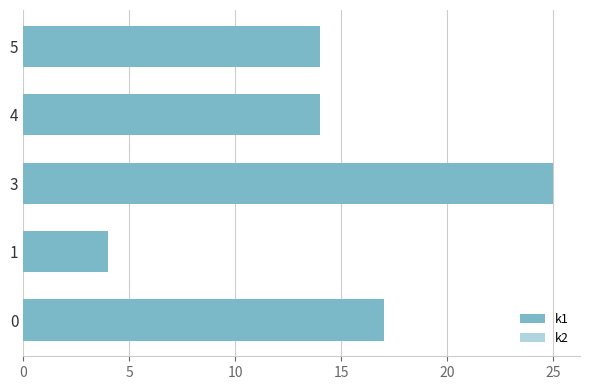

The k2 series shows -2 at 5. True or false?

False